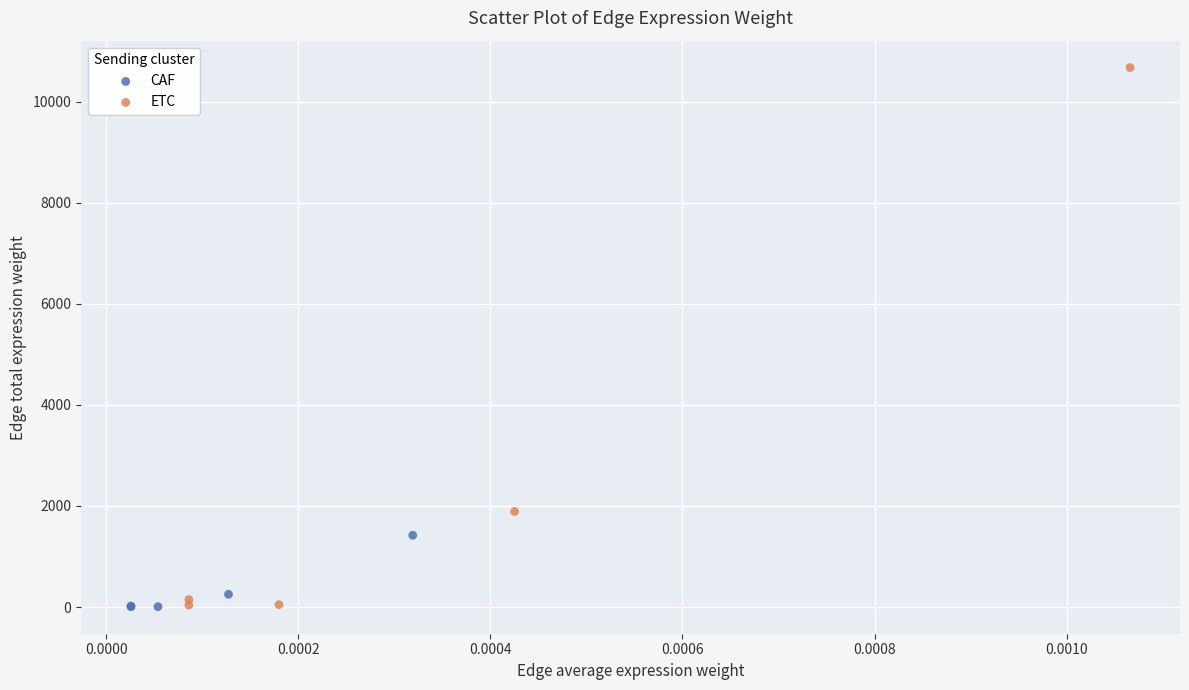

Which series contains the highest Y value?

ETC